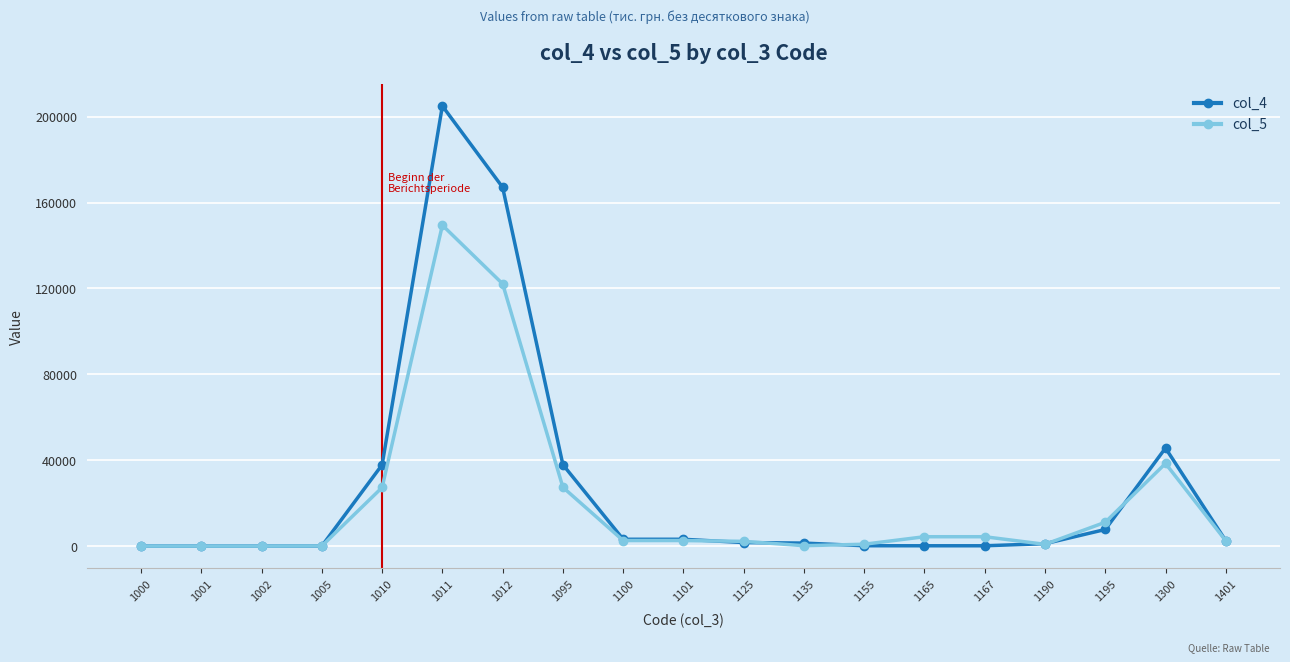

Which series has the largest total across all categories?

col_4